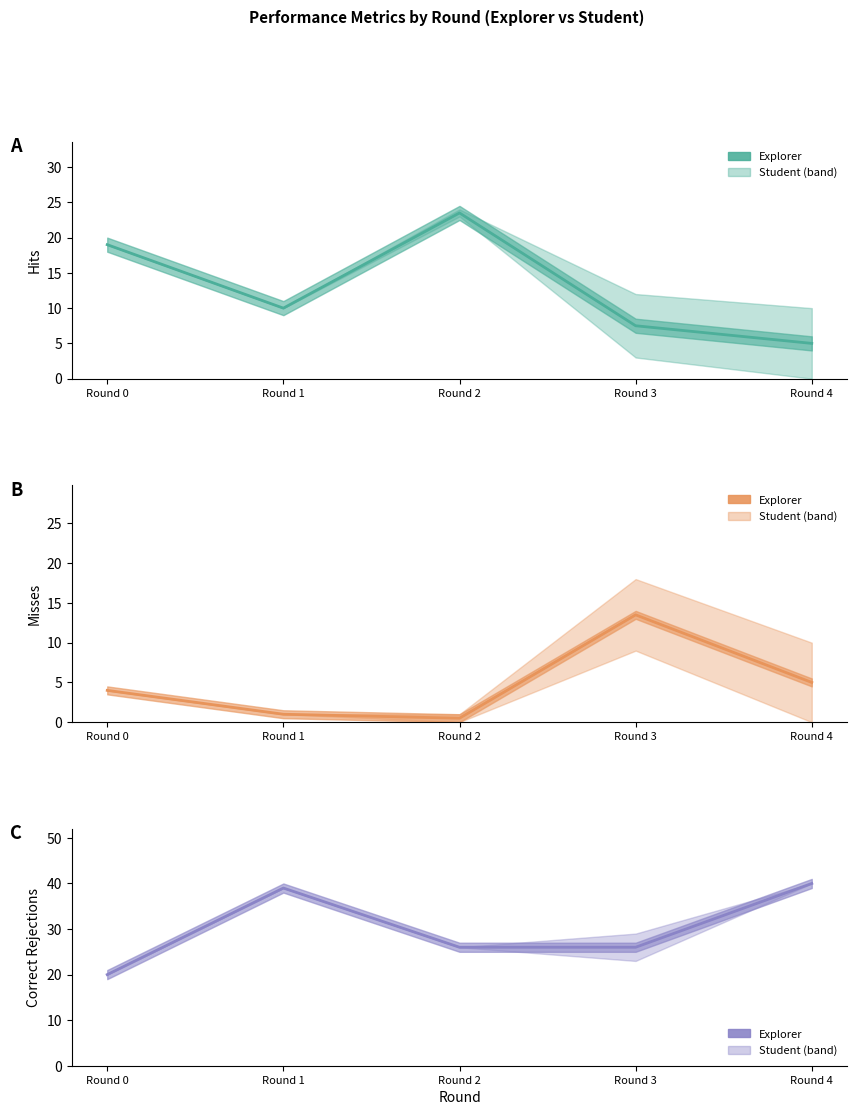

What is the difference between the maximum and second lowest values in the Misses (mid) series?

12.5